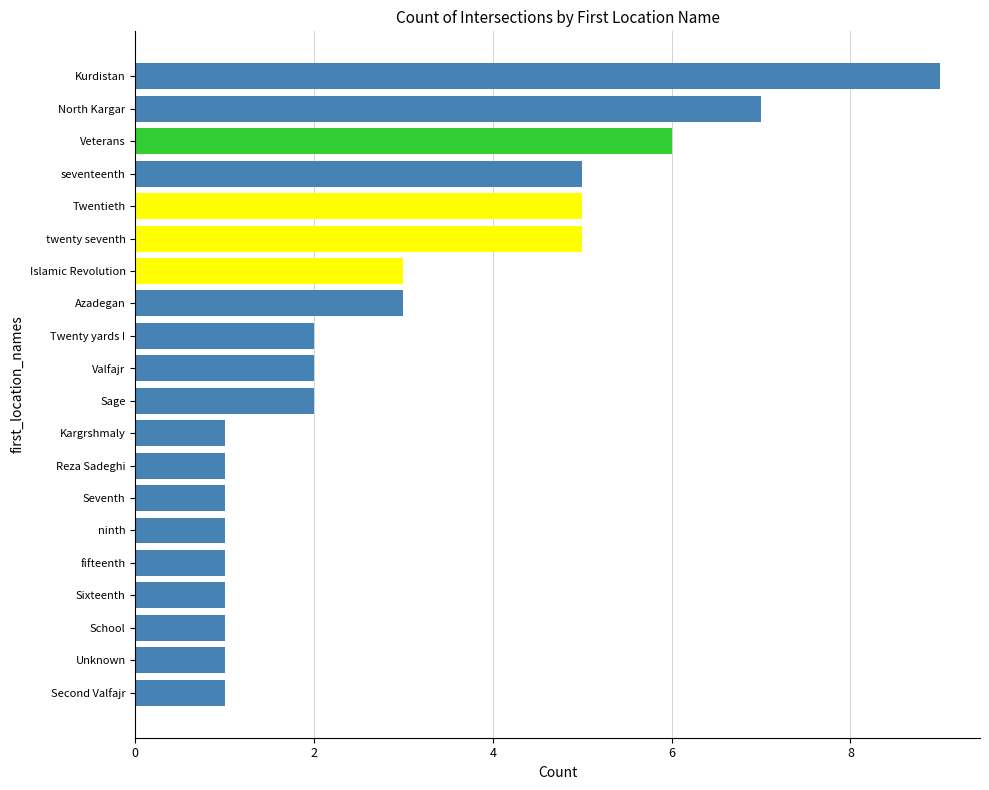

Reading bottom to top, list all the values displayed in this chart.

1	1	1	1	1	1	1	1	1	2	2	2	3	3	5	5	5	6	7	9